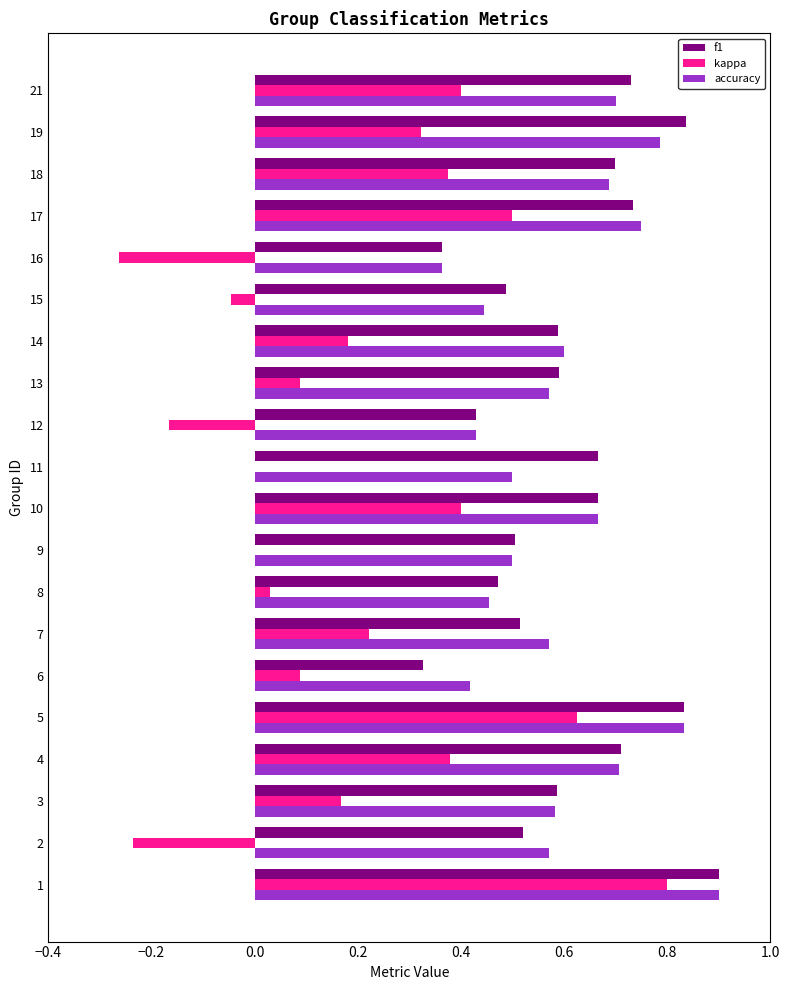

What is the maximum value shown in the chart?

0.9